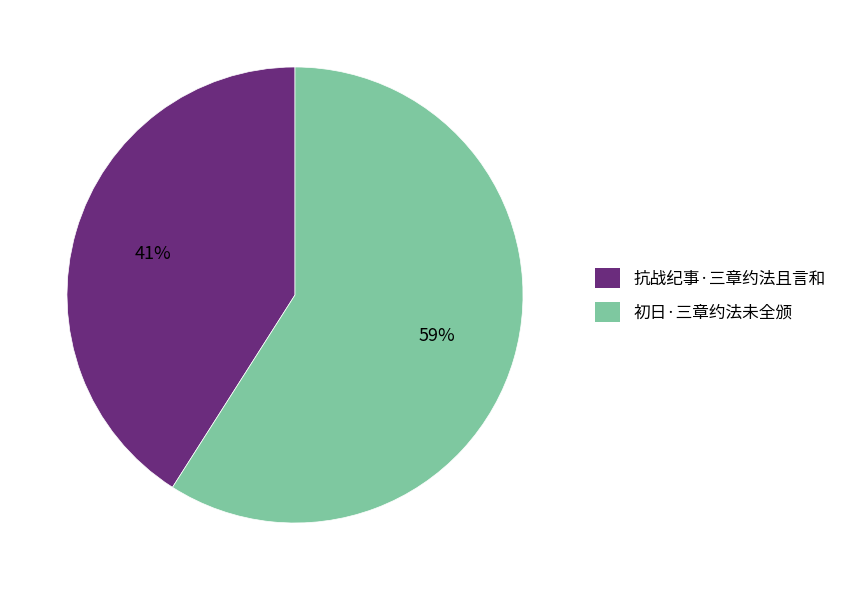

Approximately how many times larger is the value at 抗战纪事·三章约法且言和 compared to 初日·三章约法未全颁?

0.7